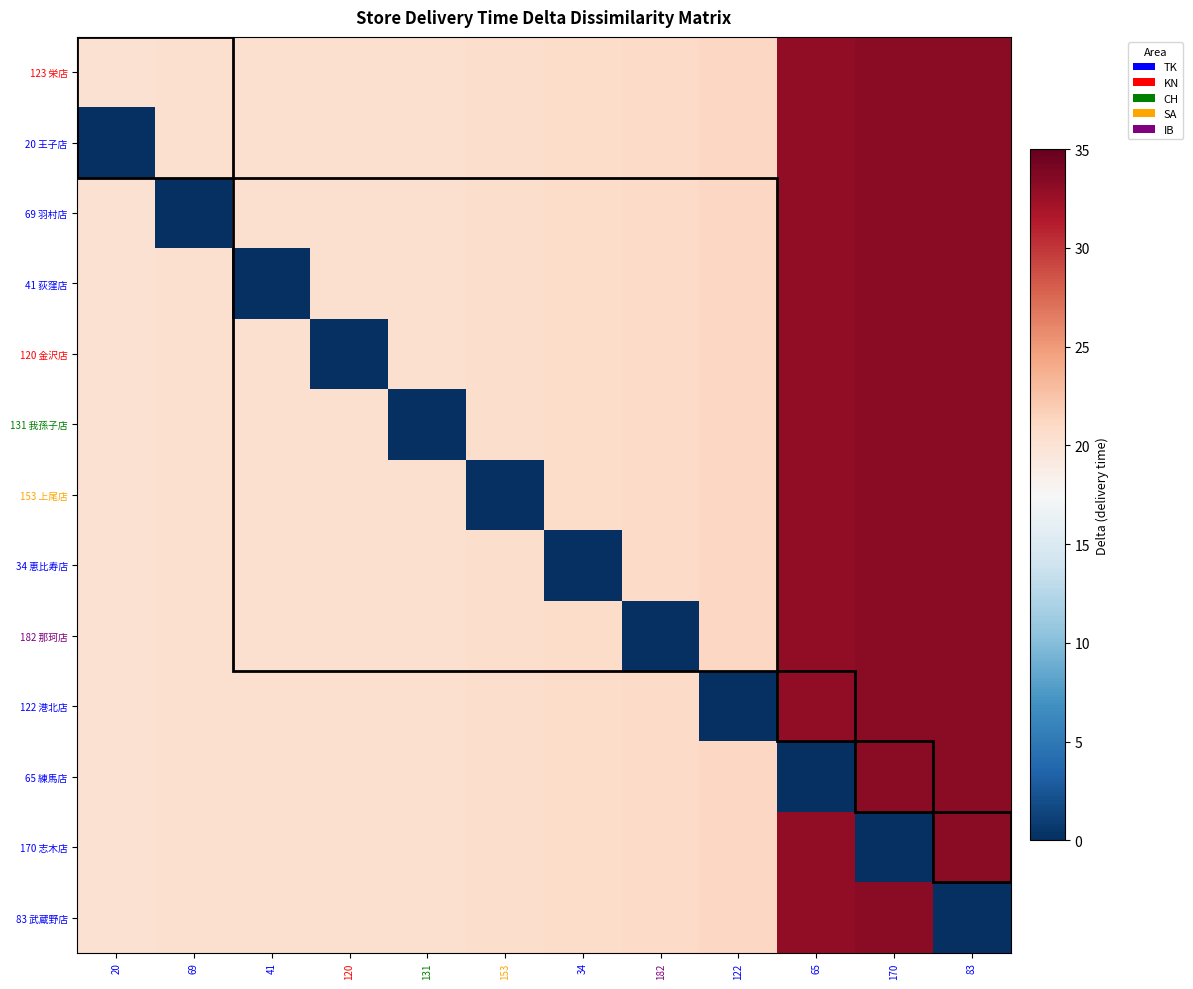

Reading left to right, extract all data points from this chart.

123 栄店: 20=20.2	69=20.2	41=20.3	120=20.3	131=20.4	153=20.5	34=20.7	182=20.8	122=21.2	65=33.1	170=33.2	83=33.3
20 王子店: 20=0.0	69=20.2	41=20.3	120=20.3	131=20.4	153=20.5	34=20.7	182=20.8	122=21.2	65=33.1	170=33.2	83=33.3
69 羽村店: 20=20.2	69=0.0	41=20.3	120=20.3	131=20.4	153=20.5	34=20.7	182=20.8	122=21.2	65=33.1	170=33.2	83=33.3
41 荻窪店: 20=20.2	69=20.2	41=0.0	120=20.3	131=20.4	153=20.5	34=20.7	182=20.8	122=21.2	65=33.1	170=33.2	83=33.3
120 金沢店: 20=20.2	69=20.2	41=20.3	120=0.0	131=20.4	153=20.5	34=20.7	182=20.8	122=21.2	65=33.1	170=33.2	83=33.3
131 我孫子店: 20=20.2	69=20.2	41=20.3	120=20.3	131=0.0	153=20.5	34=20.7	182=20.8	122=21.2	65=33.1	170=33.2	83=33.3
153 上尾店: 20=20.2	69=20.2	41=20.3	120=20.3	131=20.4	153=0.0	34=20.7	182=20.8	122=21.2	65=33.1	170=33.2	83=33.3
34 恵比寿店: 20=20.2	69=20.2	41=20.3	120=20.3	131=20.4	153=20.5	34=0.0	182=20.8	122=21.2	65=33.1	170=33.2	83=33.3
182 那珂店: 20=20.2	69=20.2	41=20.3	120=20.3	131=20.4	153=20.5	34=20.7	182=0.0	122=21.2	65=33.1	170=33.2	83=33.3
122 港北店: 20=20.2	69=20.2	41=20.3	120=20.3	131=20.4	153=20.5	34=20.7	182=20.8	122=0.0	65=33.1	170=33.2	83=33.3
65 練馬店: 20=20.2	69=20.2	41=20.3	120=20.3	131=20.4	153=20.5	34=20.7	182=20.8	122=21.2	65=0.0	170=33.2	83=33.3
170 志木店: 20=20.2	69=20.2	41=20.3	120=20.3	131=20.4	153=20.5	34=20.7	182=20.8	122=21.2	65=33.1	170=0.0	83=33.3
83 武蔵野店: 20=20.2	69=20.2	41=20.3	120=20.3	131=20.4	153=20.5	34=20.7	182=20.8	122=21.2	65=33.1	170=33.2	83=0.0